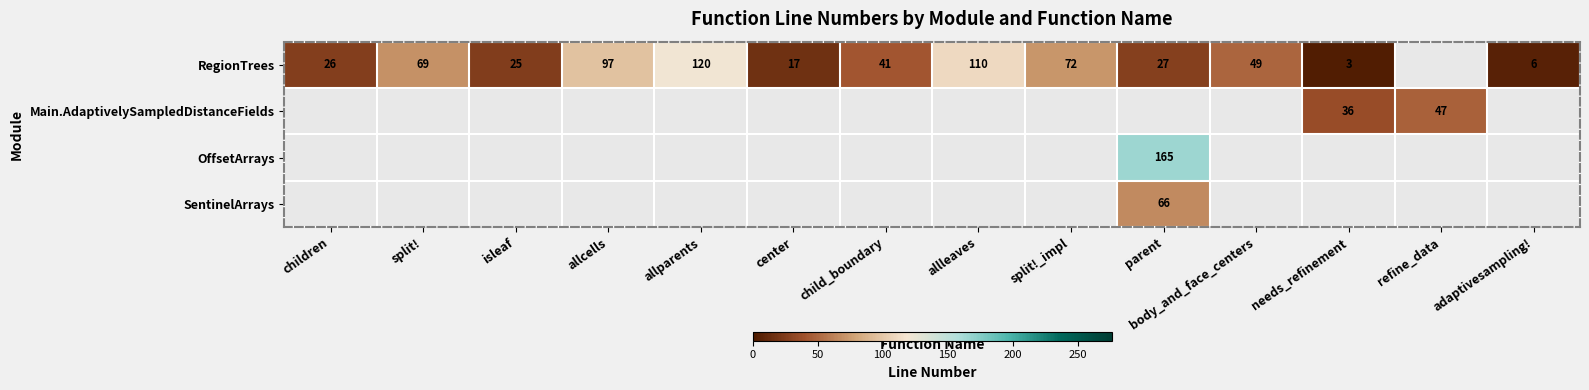

True or false: Main.AdaptivelySampledDistanceFields has a value of 47 at refine_data.

True